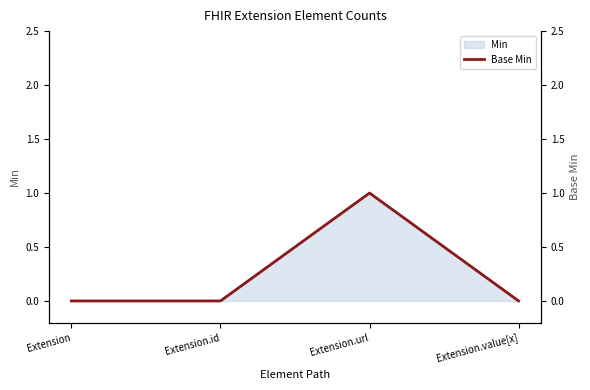

Reading left to right, list all the values displayed in this chart.

0	0	1	0